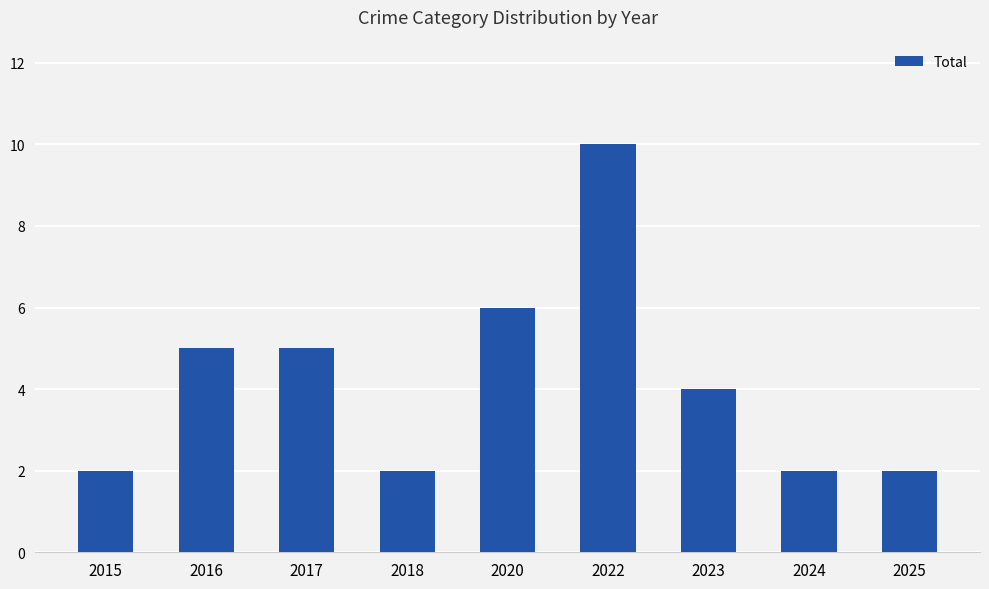

What is the difference between the values at 2022 and 2023?

6